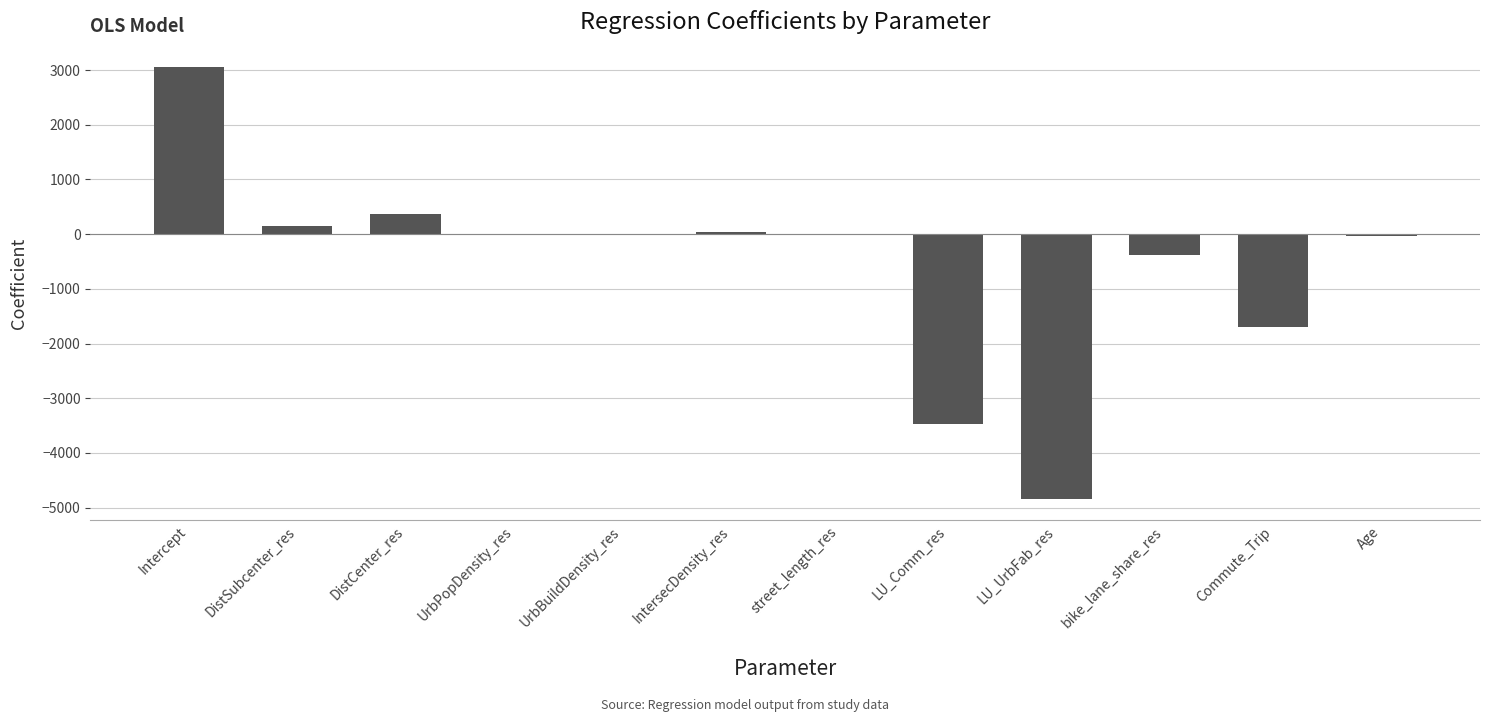

What is the average value?

-567.4